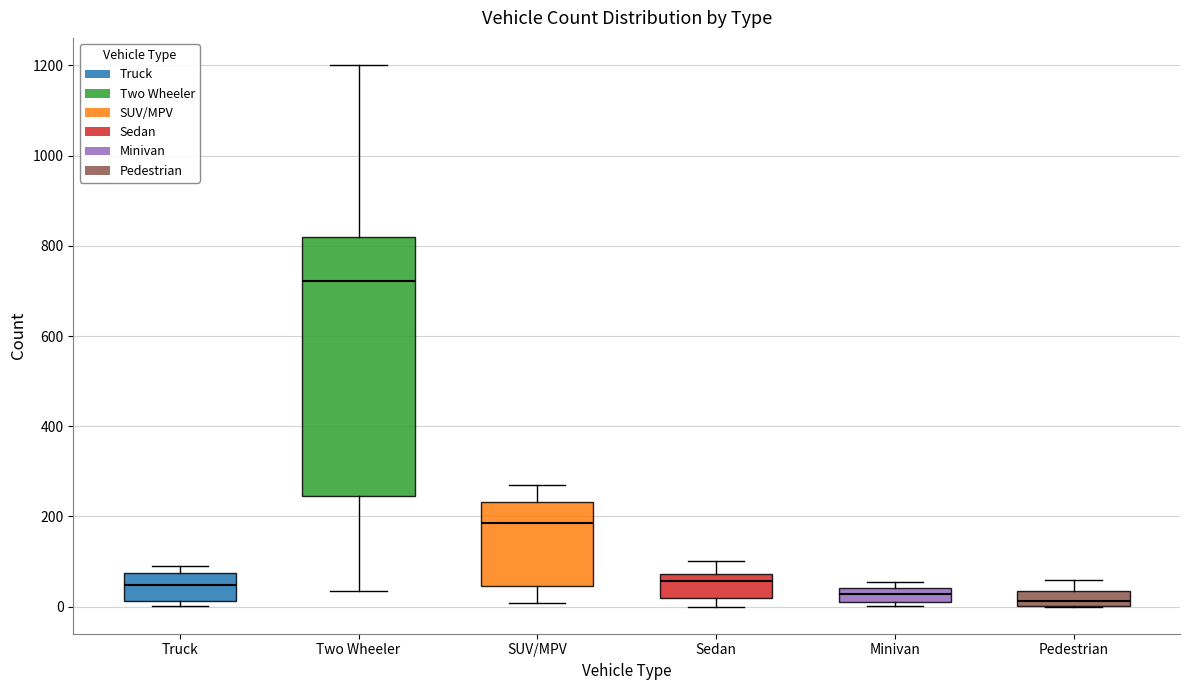

Reading left to right, read every box against the y-axis: the position of its median line, the range the box covers, and the ends of its whiskers. The values are not printed on the chart, so give them approximately, as read against the axis.

Truck: median 40, box 20 to 80, whiskers 0 to 100
Two Wheeler: median 720, box 240 to 820, whiskers 40 to 1200
SUV/MPV: median 180, box 40 to 240, whiskers 0 to 280
Sedan: median 60, box 20 to 80, whiskers 0 to 100
Minivan: median 20, box 0 to 40, whiskers 0 (just below the box's lower edge) to 60
Pedestrian: median 20, box 0 to 40, whiskers 0 to 60